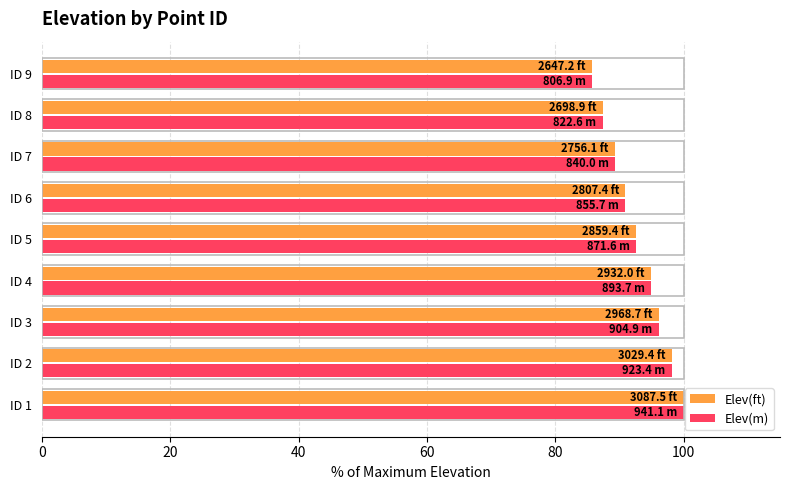

How many data points does each series have?

9